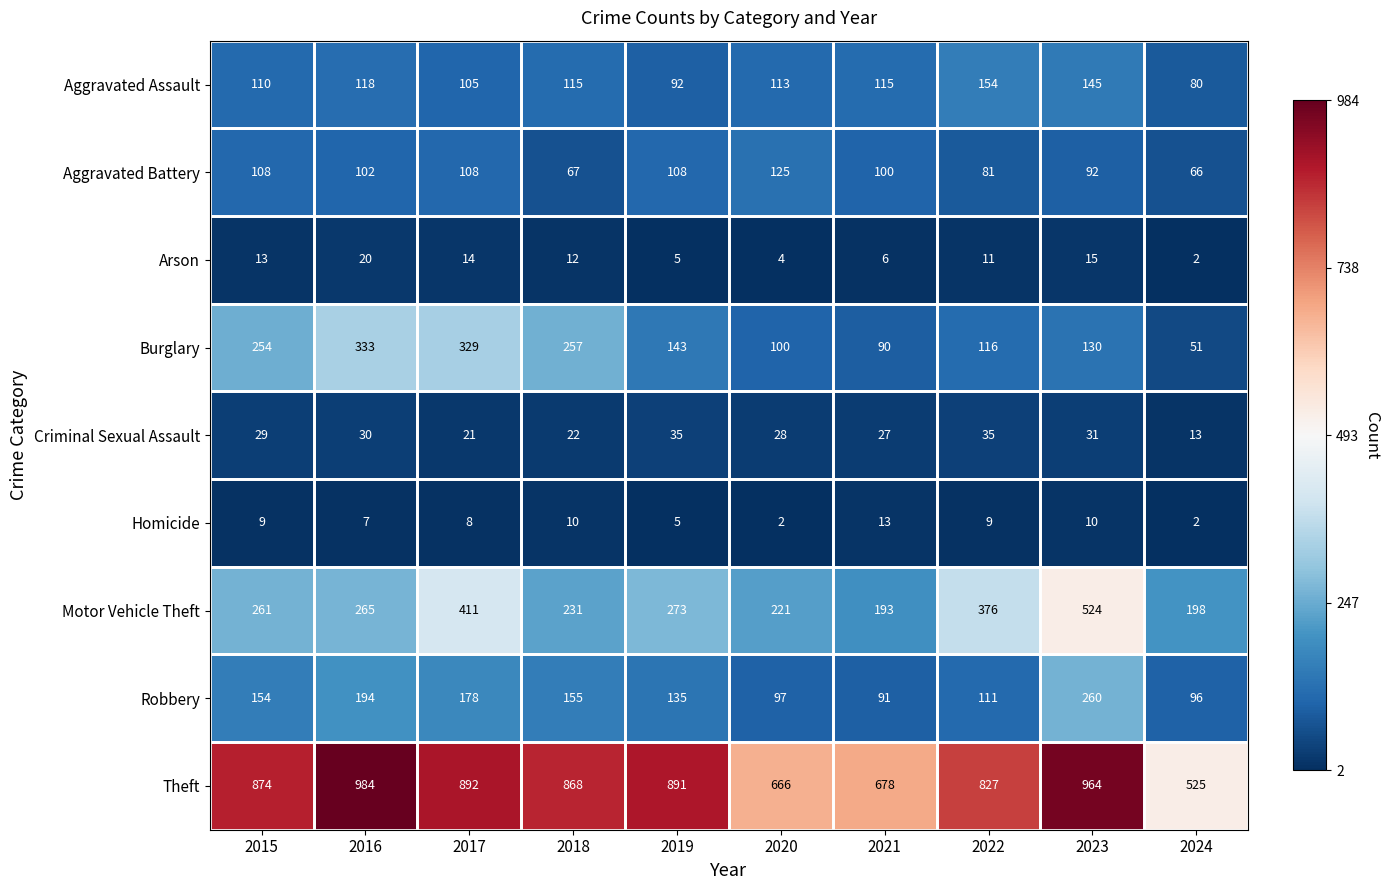

What is the difference between the second highest and second lowest values in the Burglary series?

239